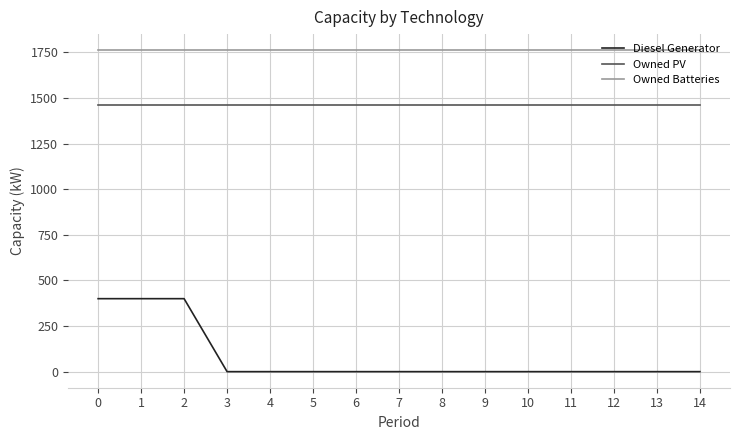

What is the total value across all series at 11?

3223